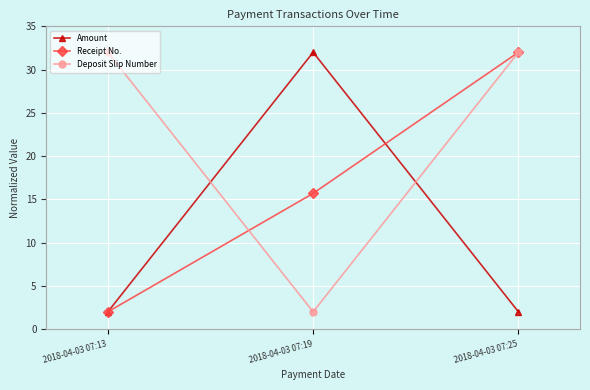

What is the difference between the maximum and minimum values in the Receipt No. series?

30.0